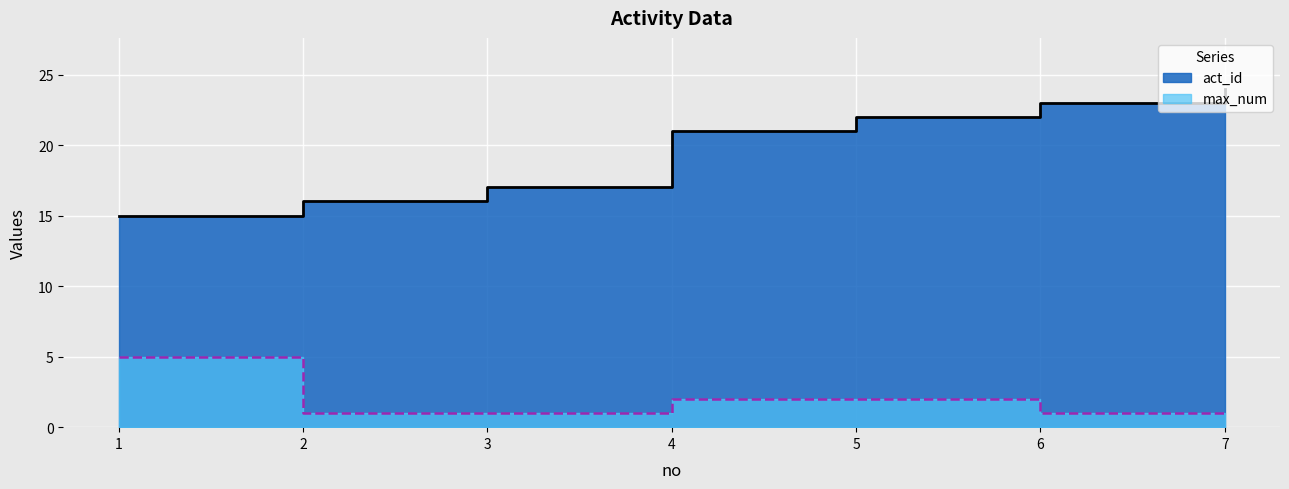

How many data points in max_num are above 1?

3